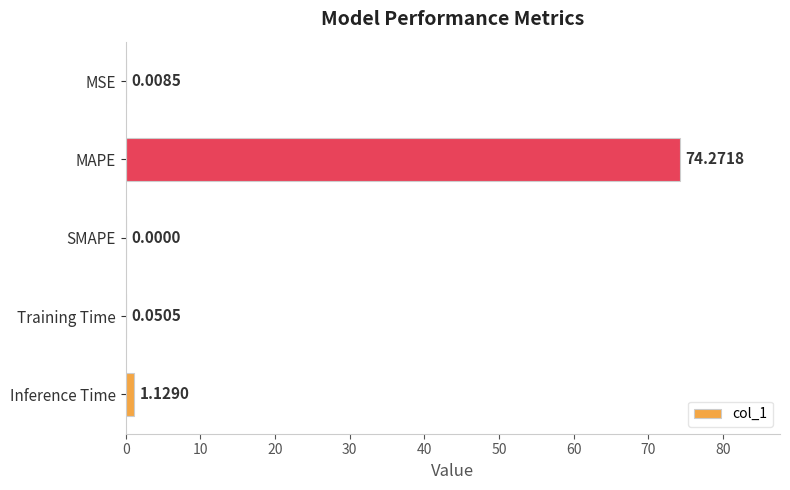

At which category does the chart reach its peak across all series?

MAPE